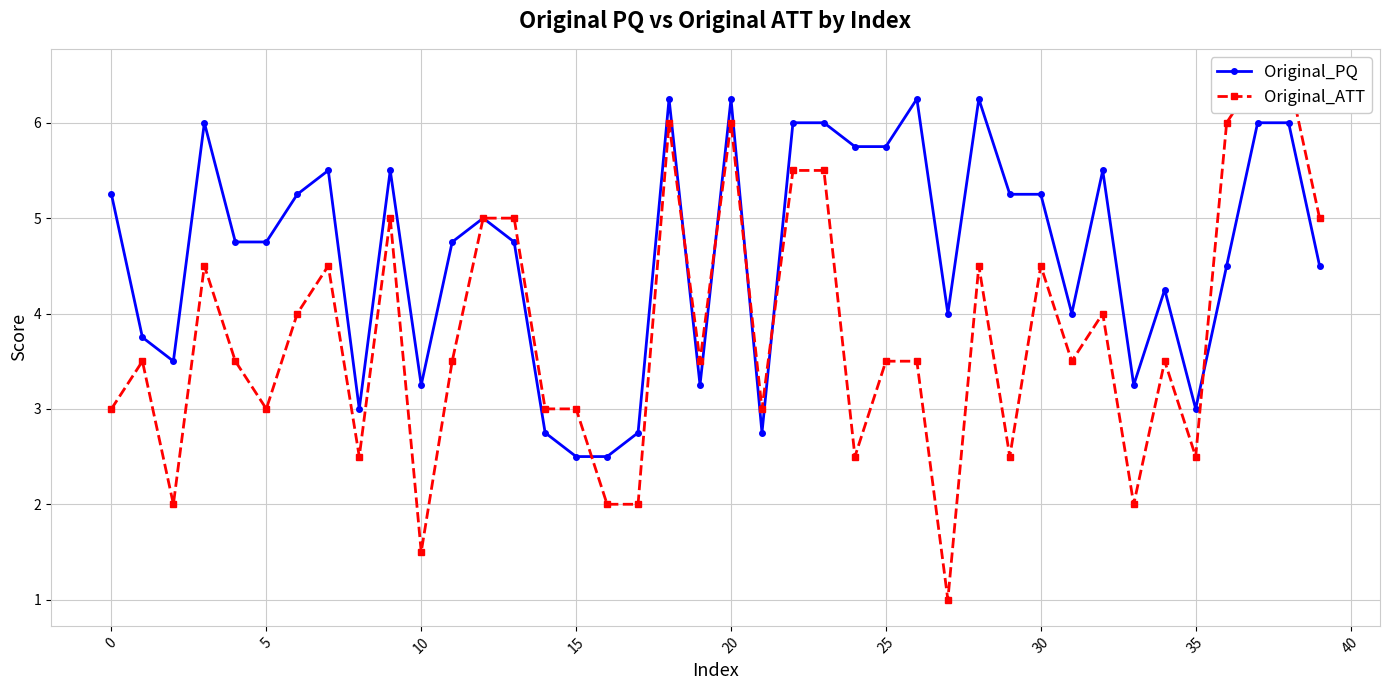

Between which two adjacent categories do Original_ATT and Original_PQ first intersect?

15 and 16